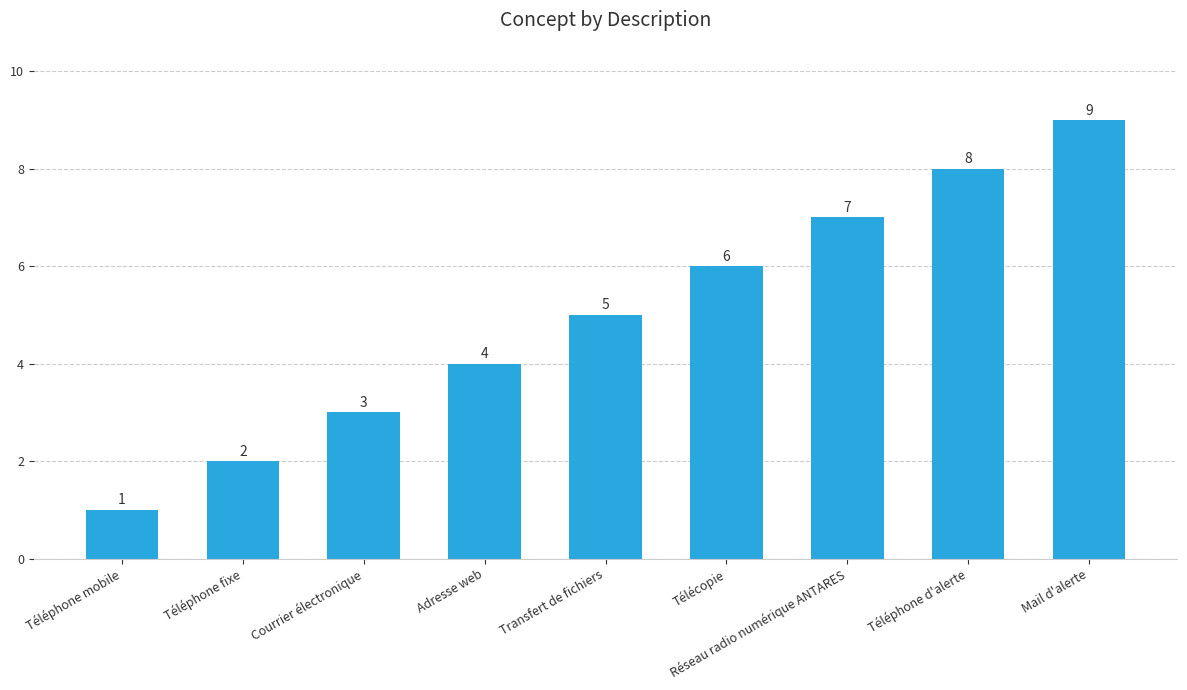

True or false: the data shows 1 at Téléphone fixe.

False